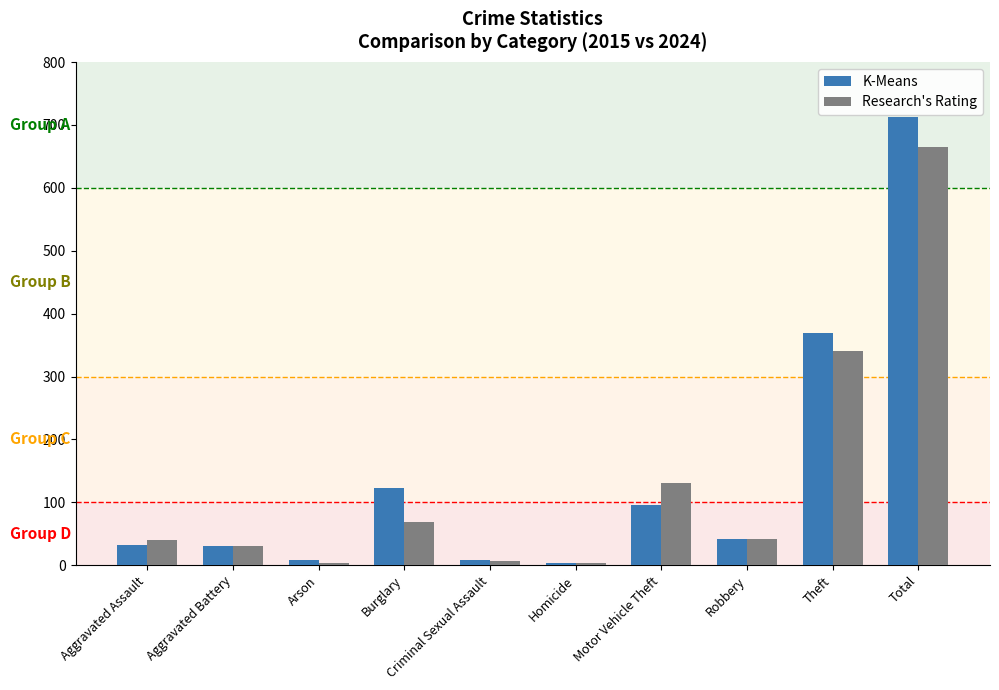

Which series has the largest range (max minus min)?

K-Means